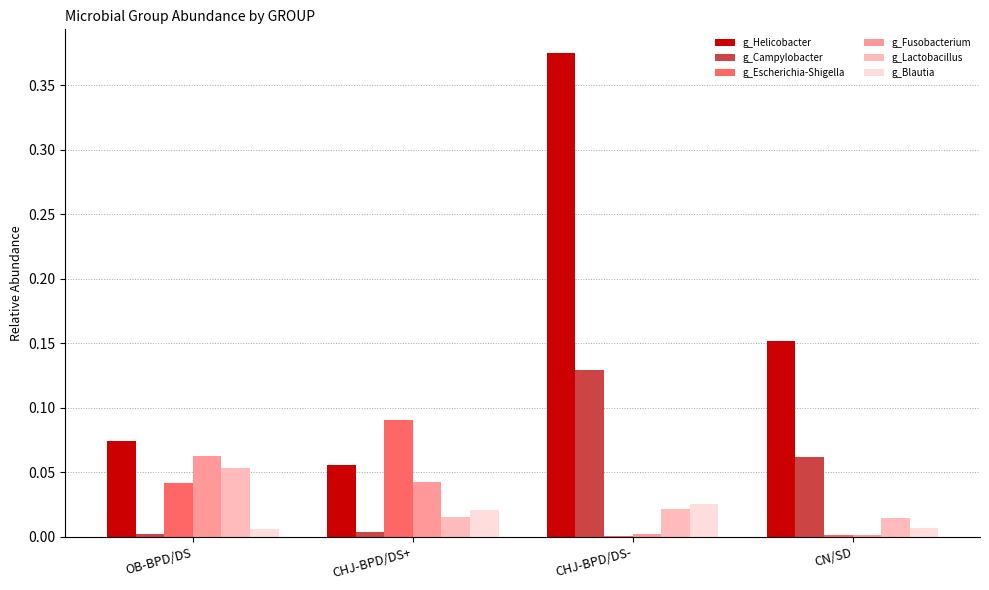

The g_Fusobacterium series shows 0.0 at CHJ-BPD/DS-. True or false?

True